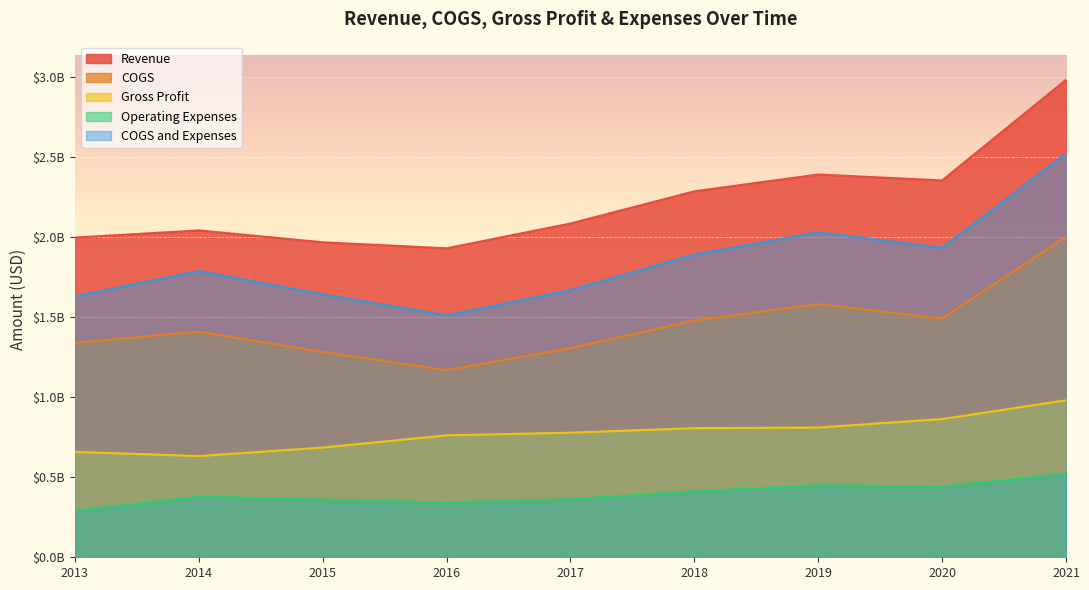

What is the value of the Gross Profit point at the 6th from the left?

806000000